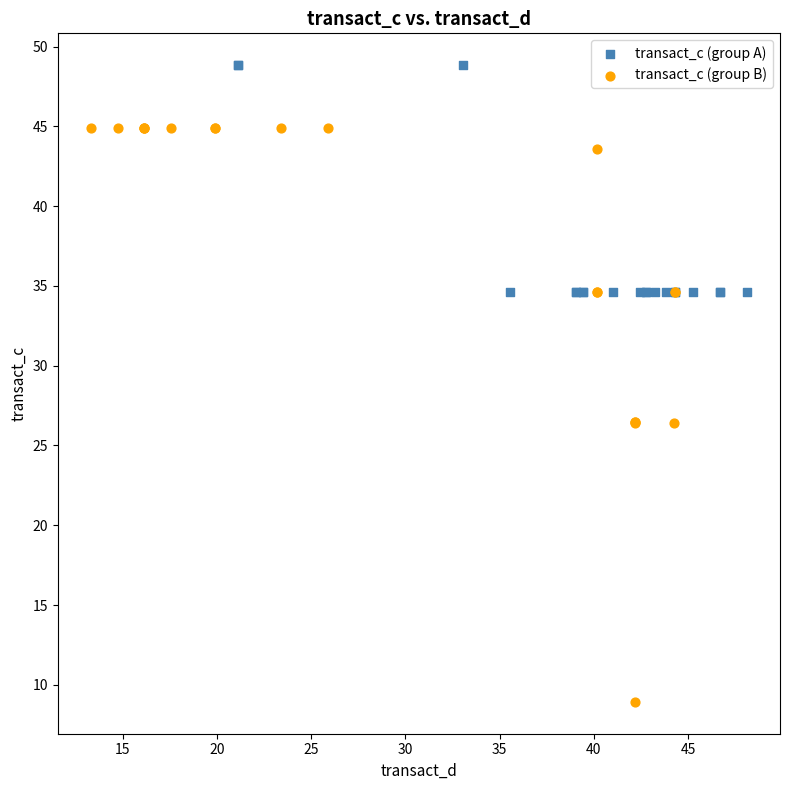

Which series reaches the minimum Y coordinate?

transact_c (group B)